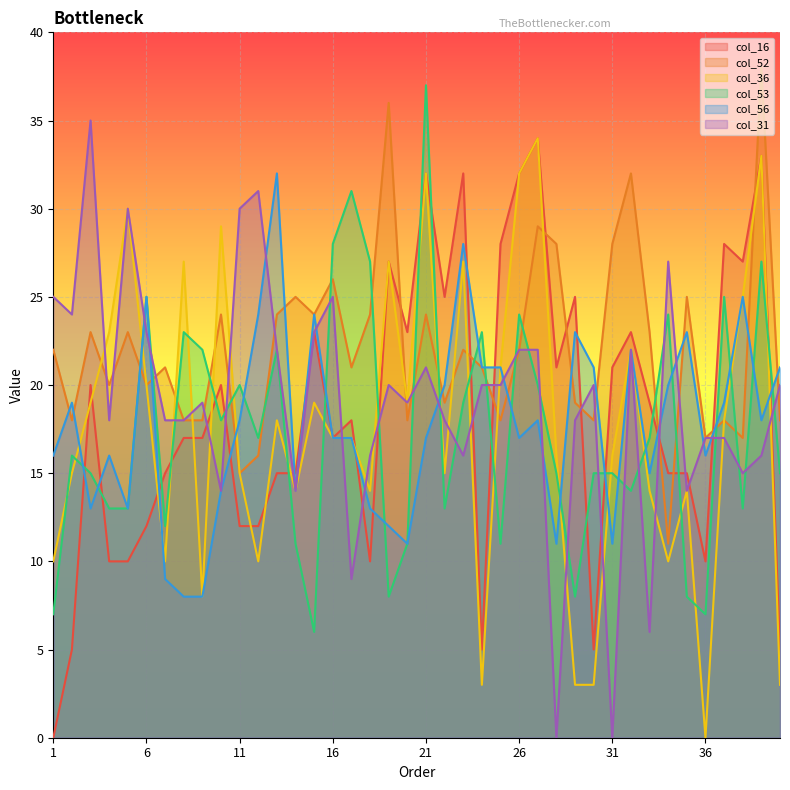

At which label is col_16 closest to 17?

8